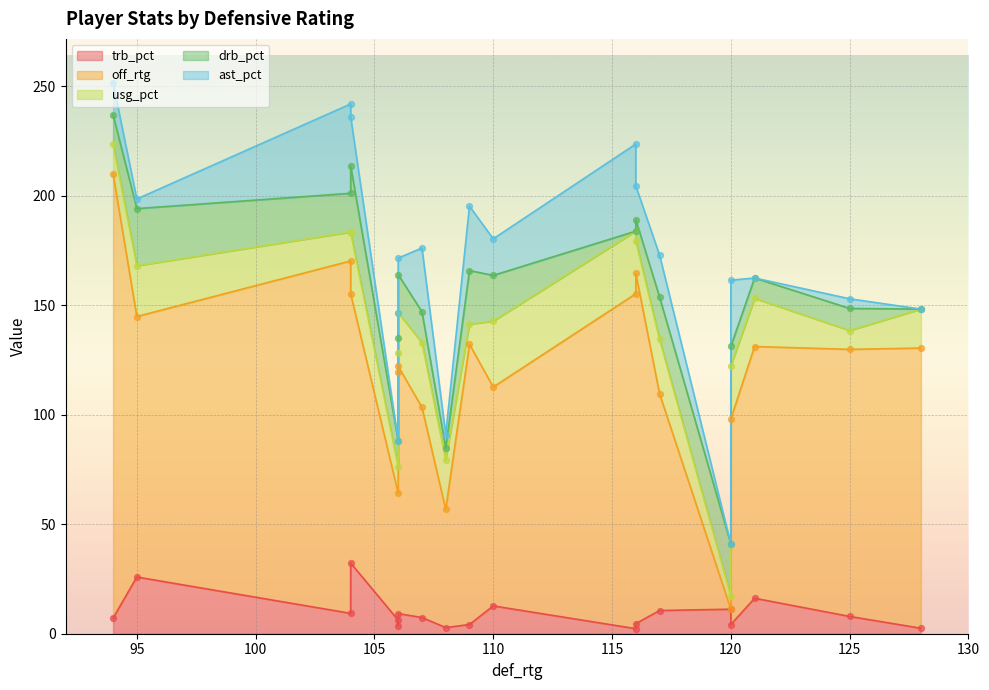

What are all the series names shown in the legend?

trb_pct, off_rtg, usg_pct, drb_pct, ast_pct